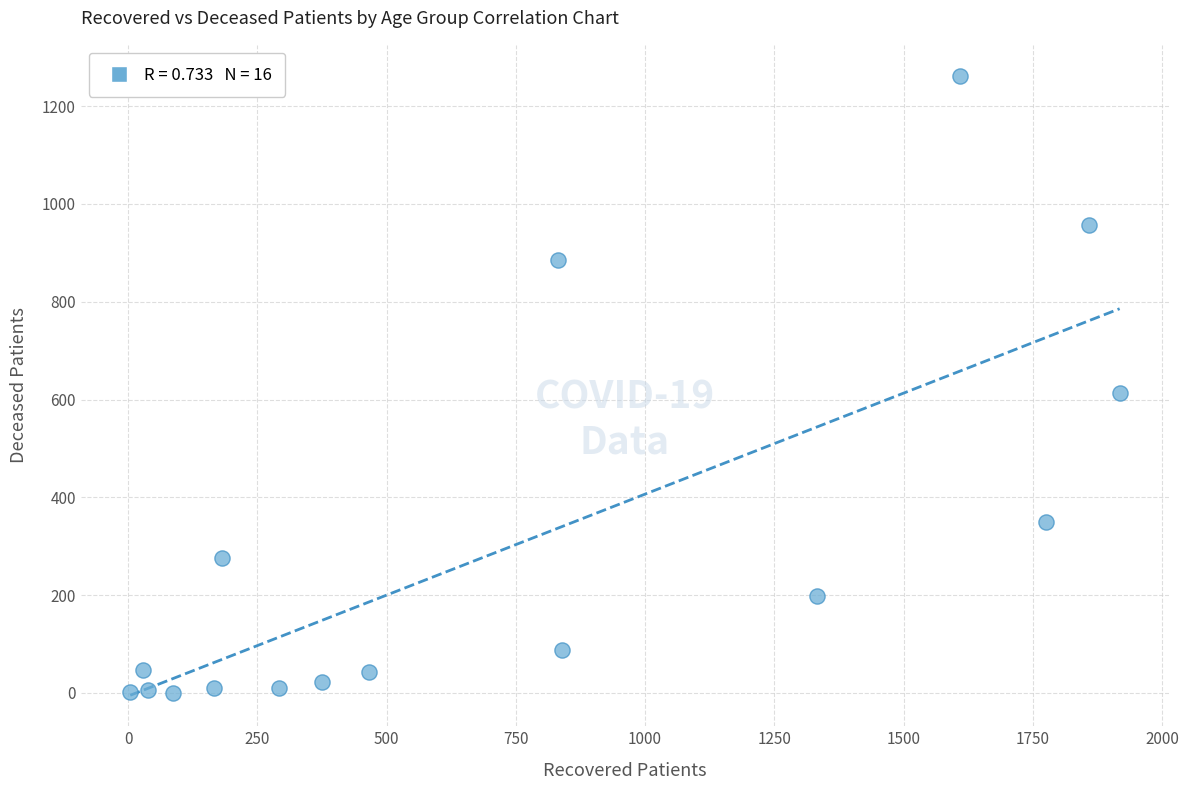

What Y value in the scatter plot is closest to 631?

614